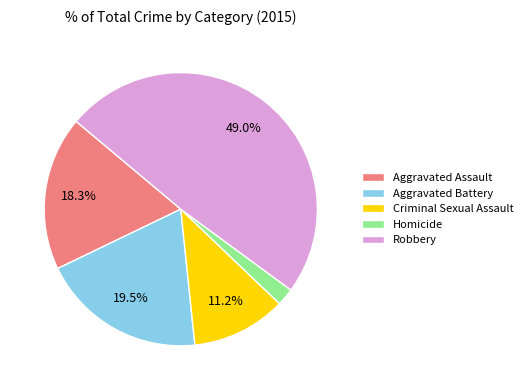

What percentage do Robbery and Aggravated Assault together represent?

67.2%